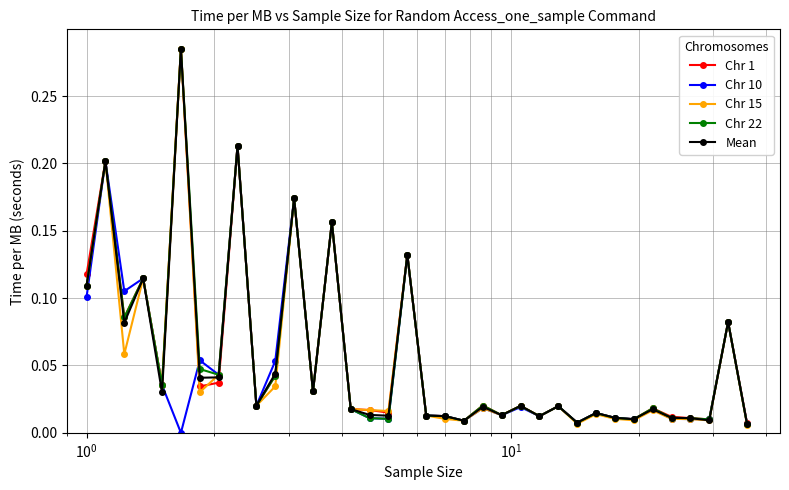

True or false: Chr 10 has more than 1 interior local peaks.

True